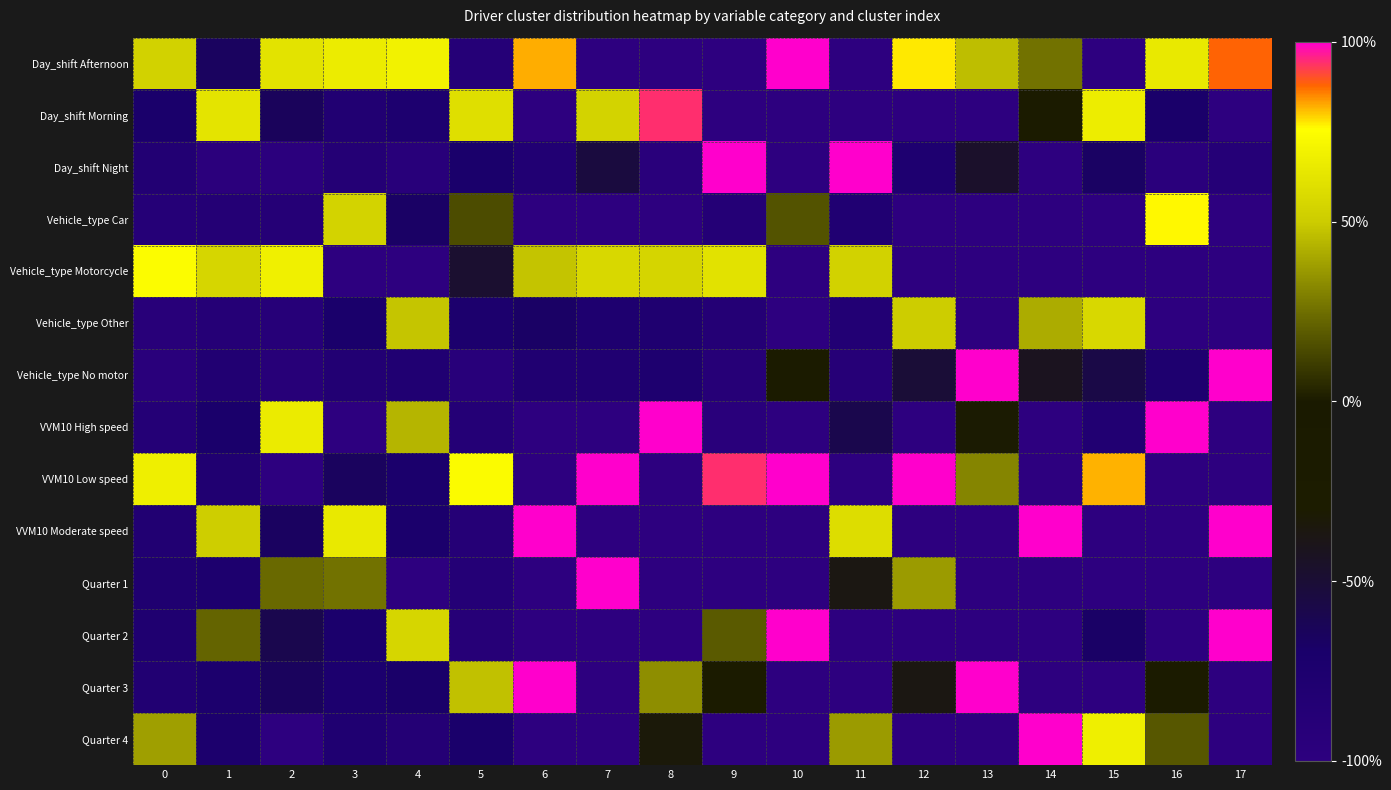

List the series in order of their peak value, lowest first.

Vehicle_type Other, Vehicle_type Motorcycle, Vehicle_type Car, Day_shift Morning, Day_shift Afternoon, Day_shift Night, Vehicle_type No motor, VVM10 High speed, VVM10 Low speed, VVM10 Moderate speed, Quarter 1, Quarter 2, Quarter 3, Quarter 4